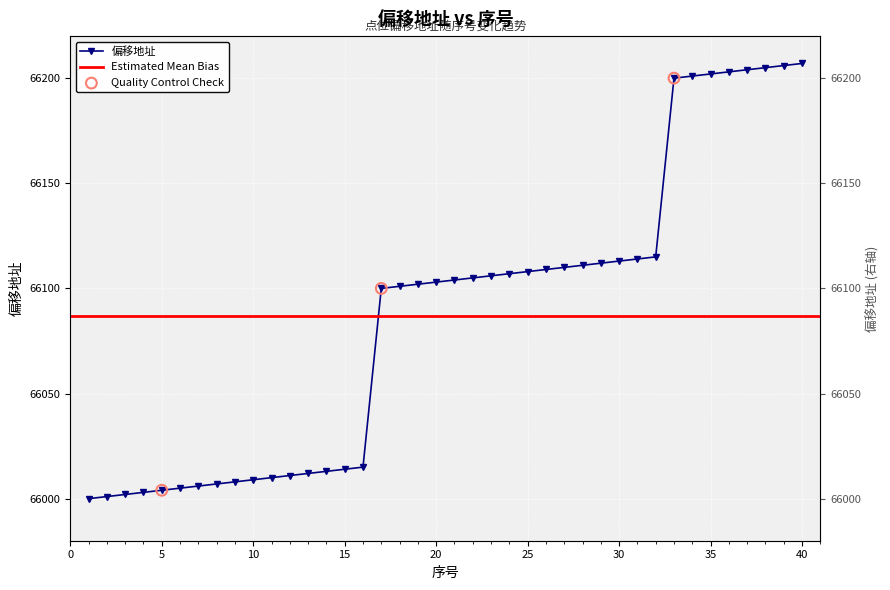

What is the change in value from 3 to 34?

+199